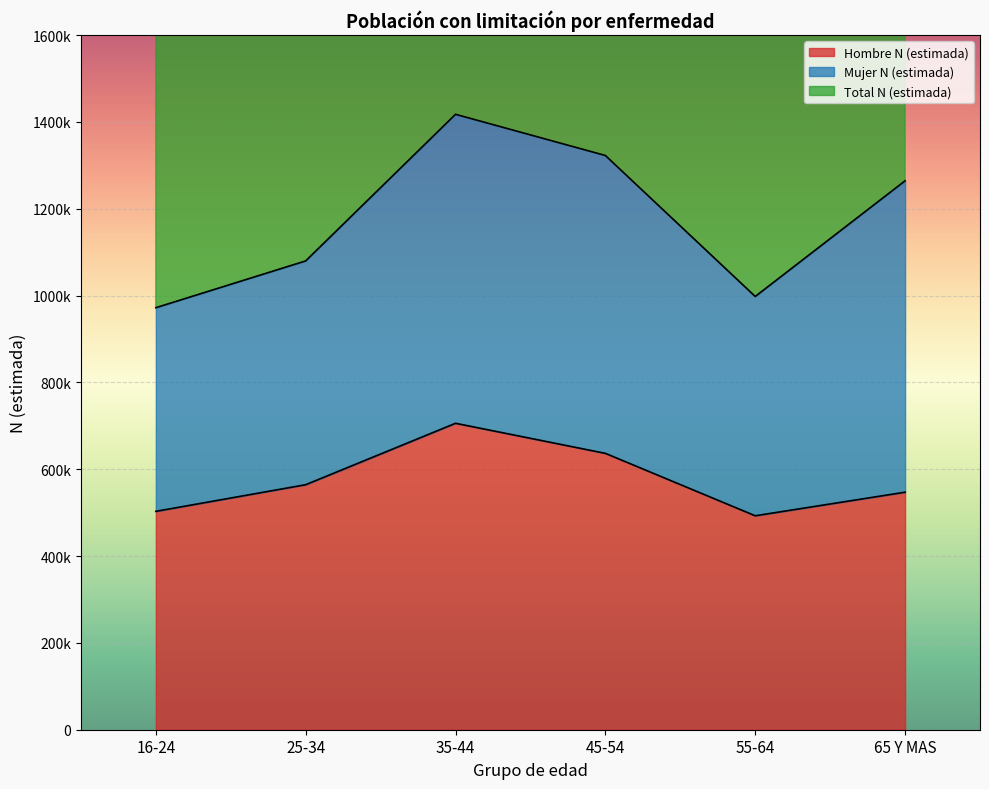

True or false: Hombre N (estimada) and Total N (estimada) intersect in this chart.

False